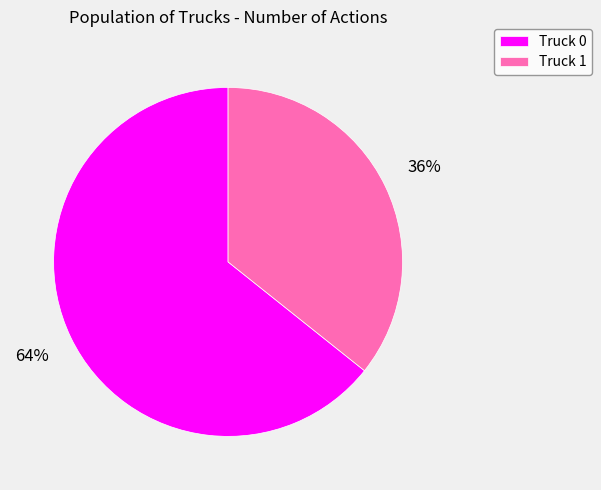

To the nearest percent, what is the combined percentage of Truck 1 and Truck 0?

100%